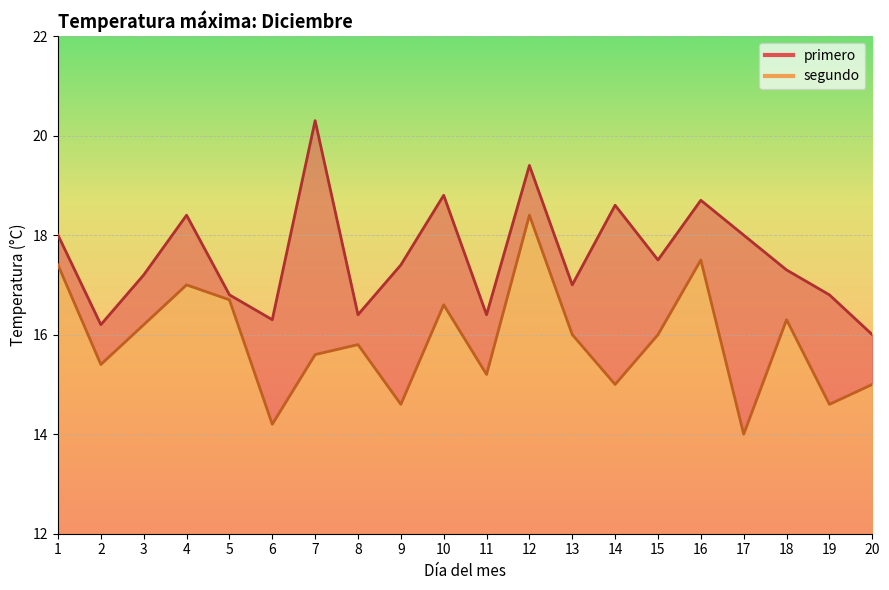

In segundo, how many points are lower than both neighbors (excluding endpoints)?

7